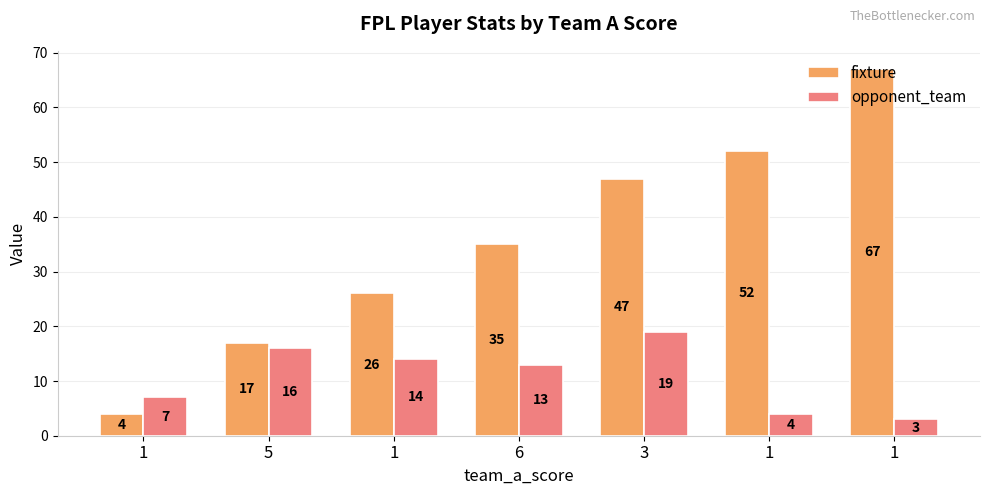

Which series has the largest total across all categories?

fixture